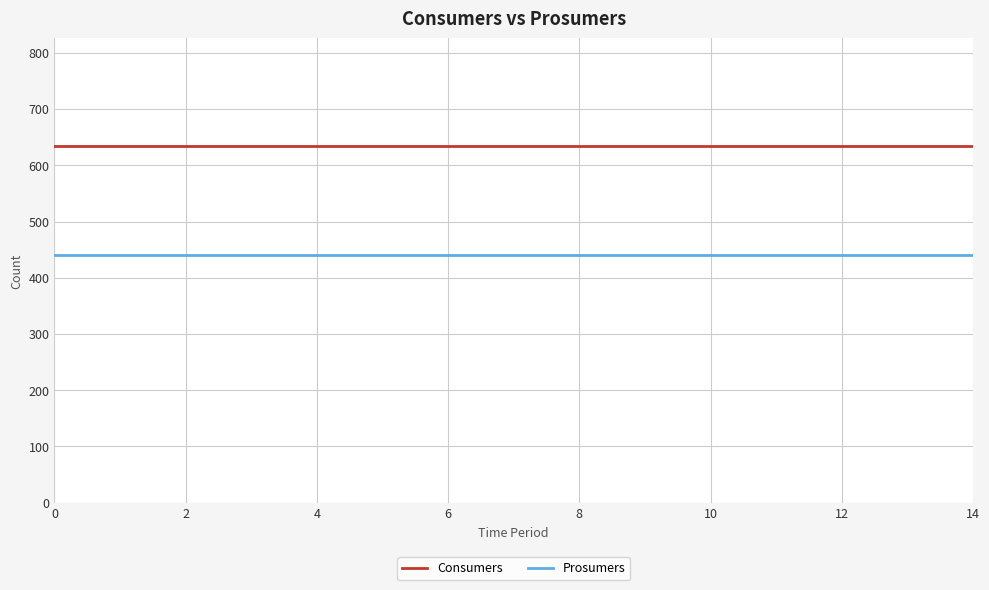

What is the average value of the Consumers series?

635